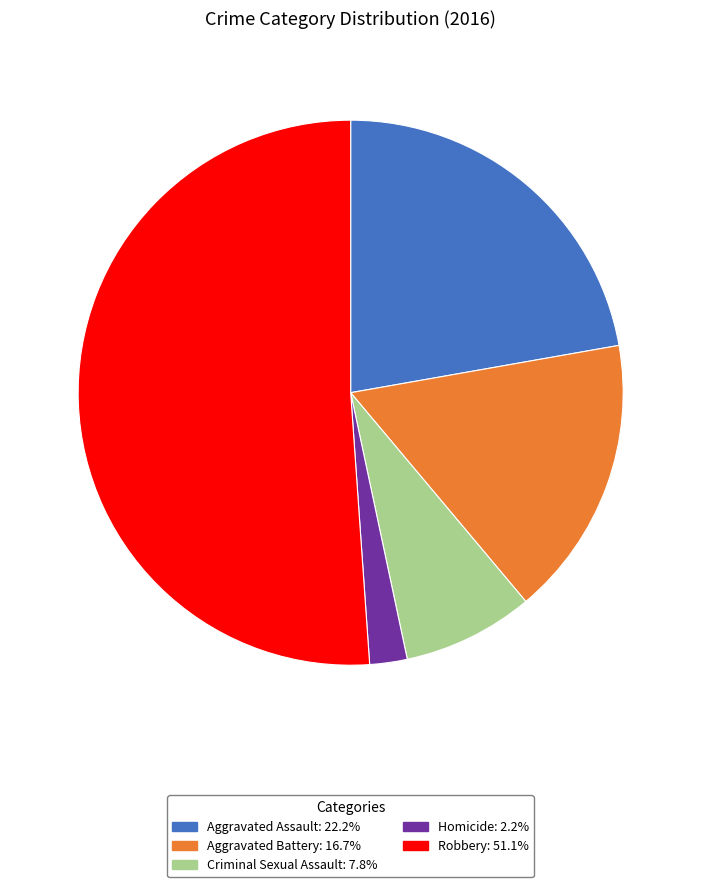

Rank the categories by value from lowest to highest.

Homicide, Criminal Sexual Assault, Aggravated Battery, Aggravated Assault, Robbery